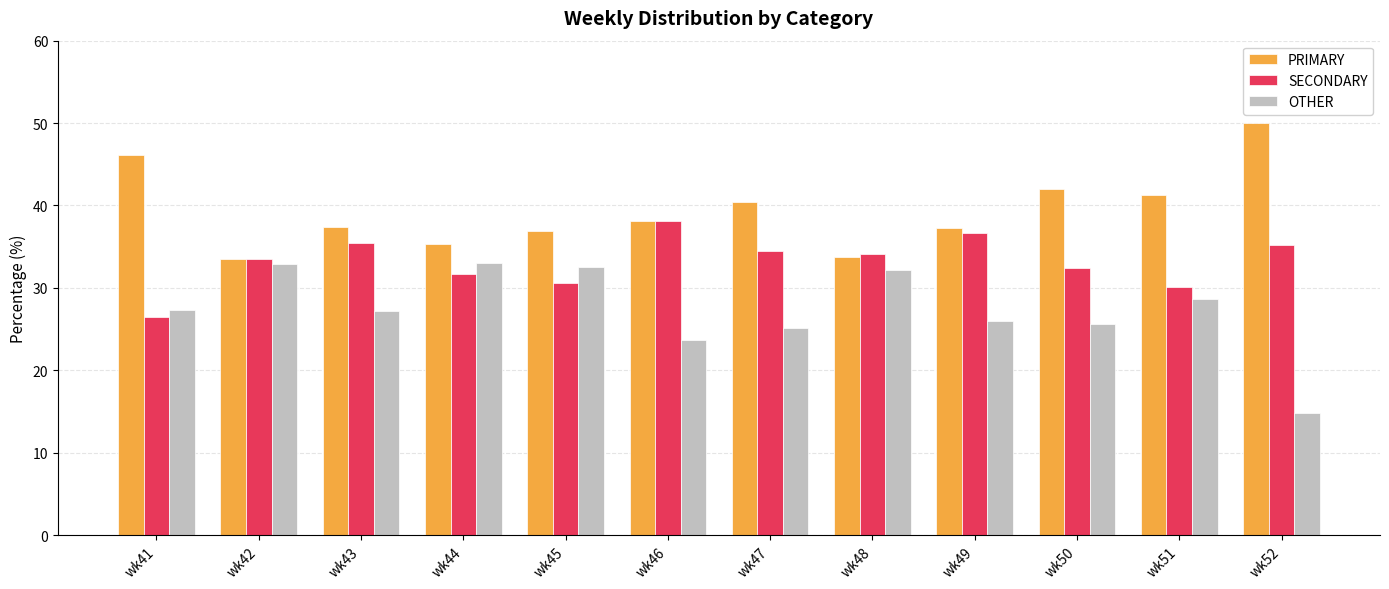

What is the highest value of the PRIMARY series?

50.0